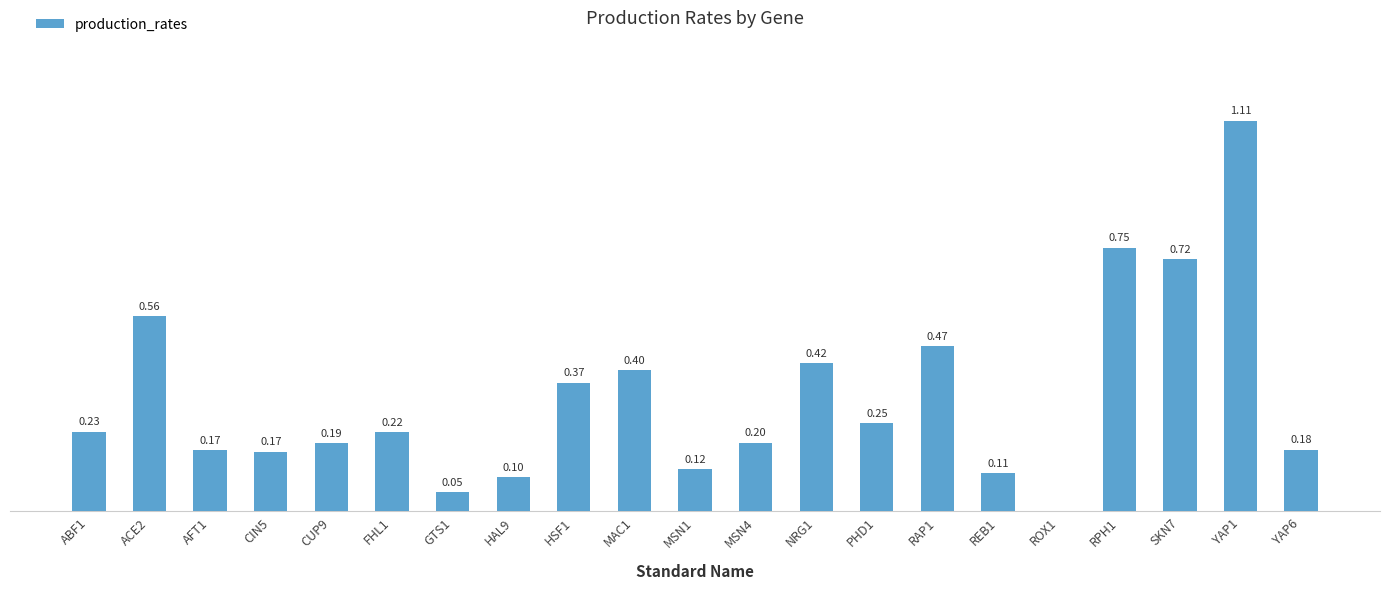

Where is the data nearest to the value 0?

ROX1